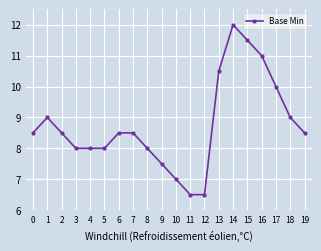

What is the minimum value shown in the chart?

6.5